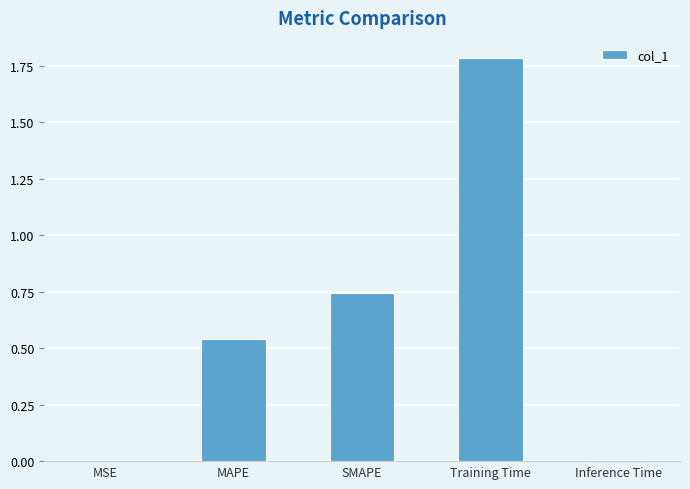

Which label corresponds to the largest value in the chart?

Training Time